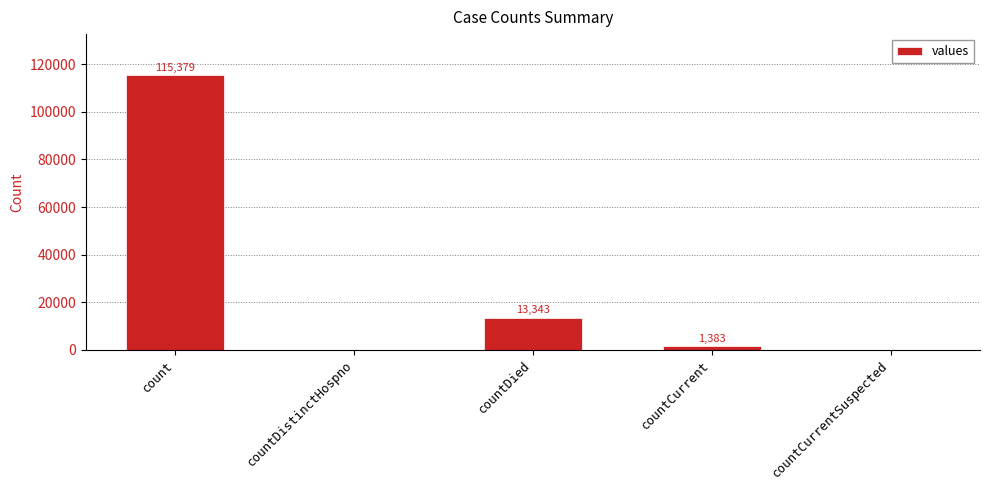

Count the number of categories in the chart.

5